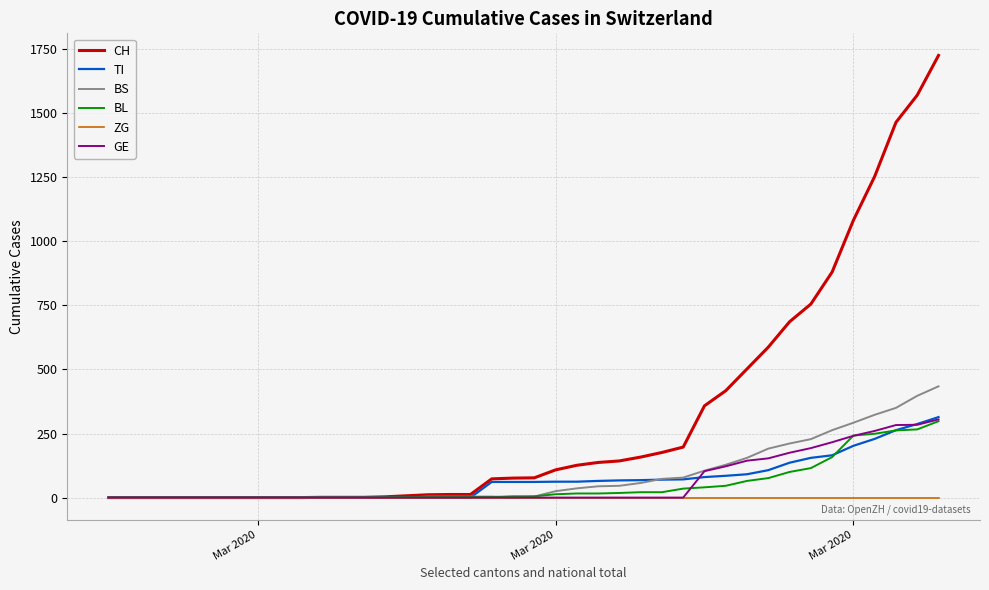

What is the highest value of the BS series?

434